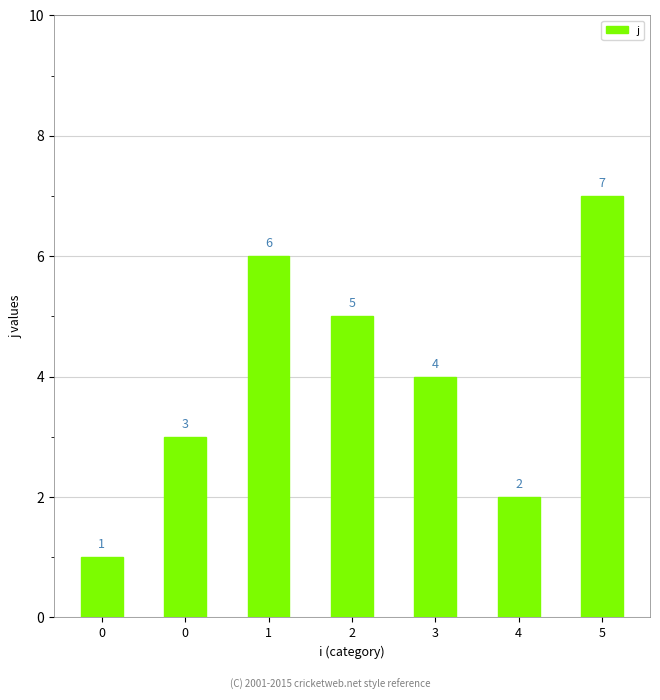

Reading left to right, transcribe all the data shown in this chart.

0=1	0=3	1=6	2=5	3=4	4=2	5=7